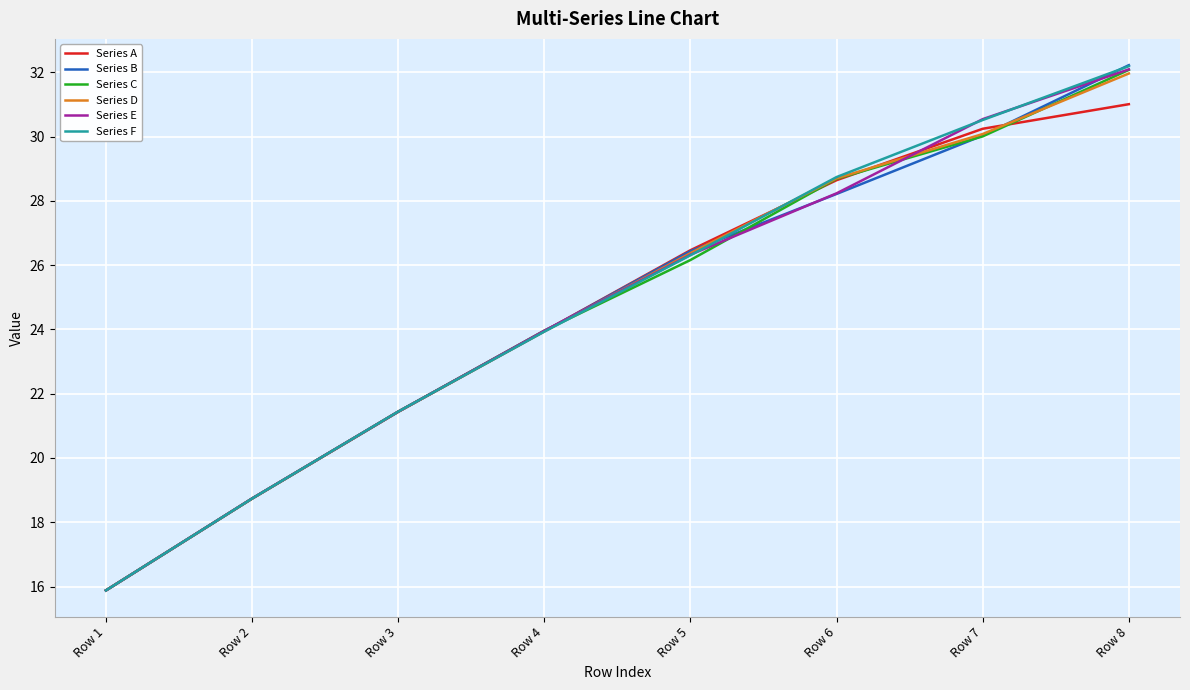

At which label does Series C reach its peak?

Row 8